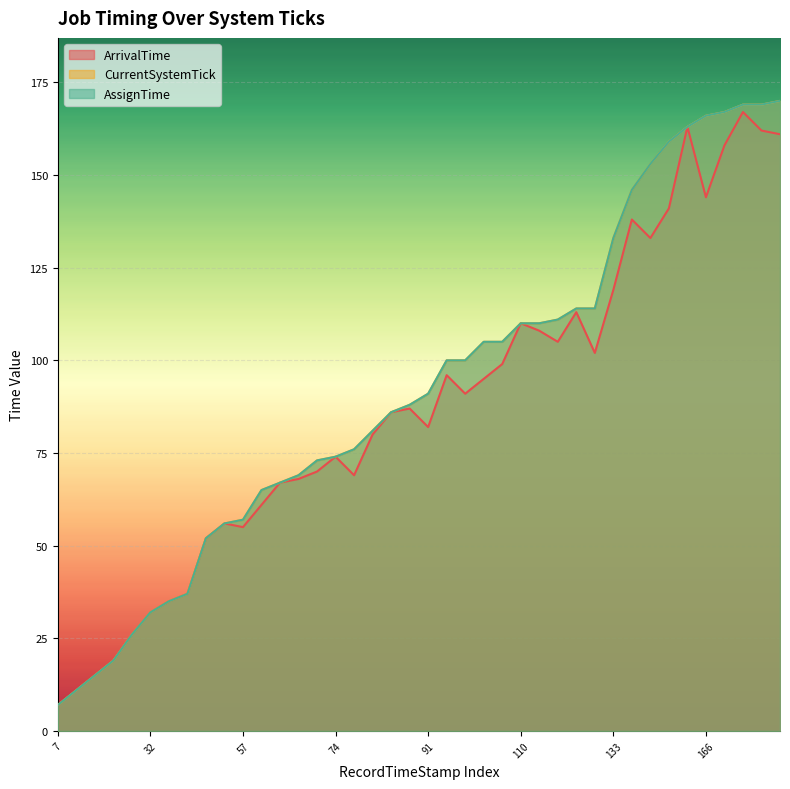

The value of CurrentSystemTick at 86 is 139. True or false?

False